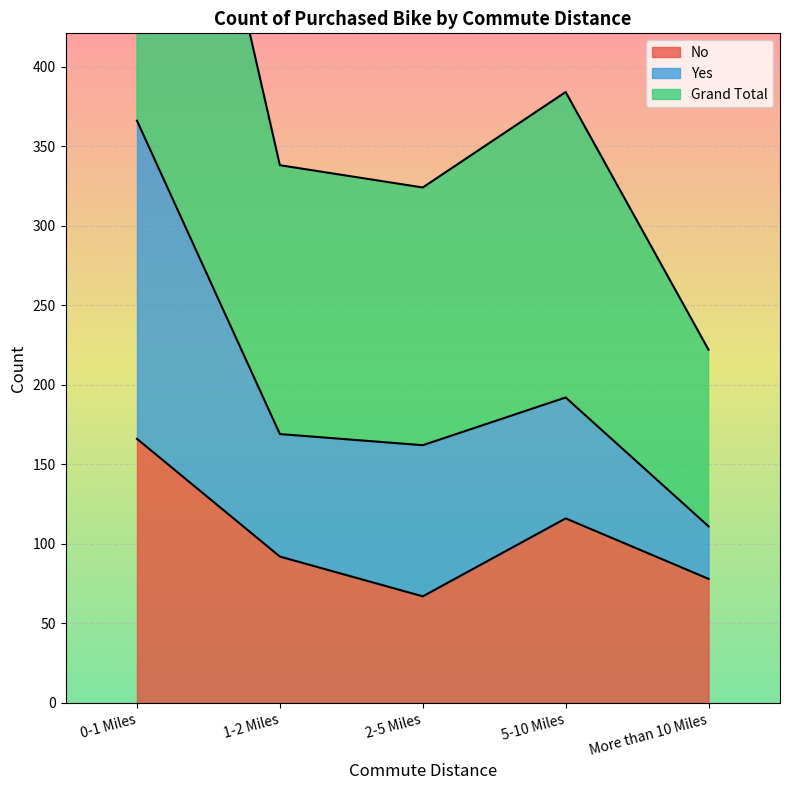

Where does the No series first go above 92?

0-1 Miles